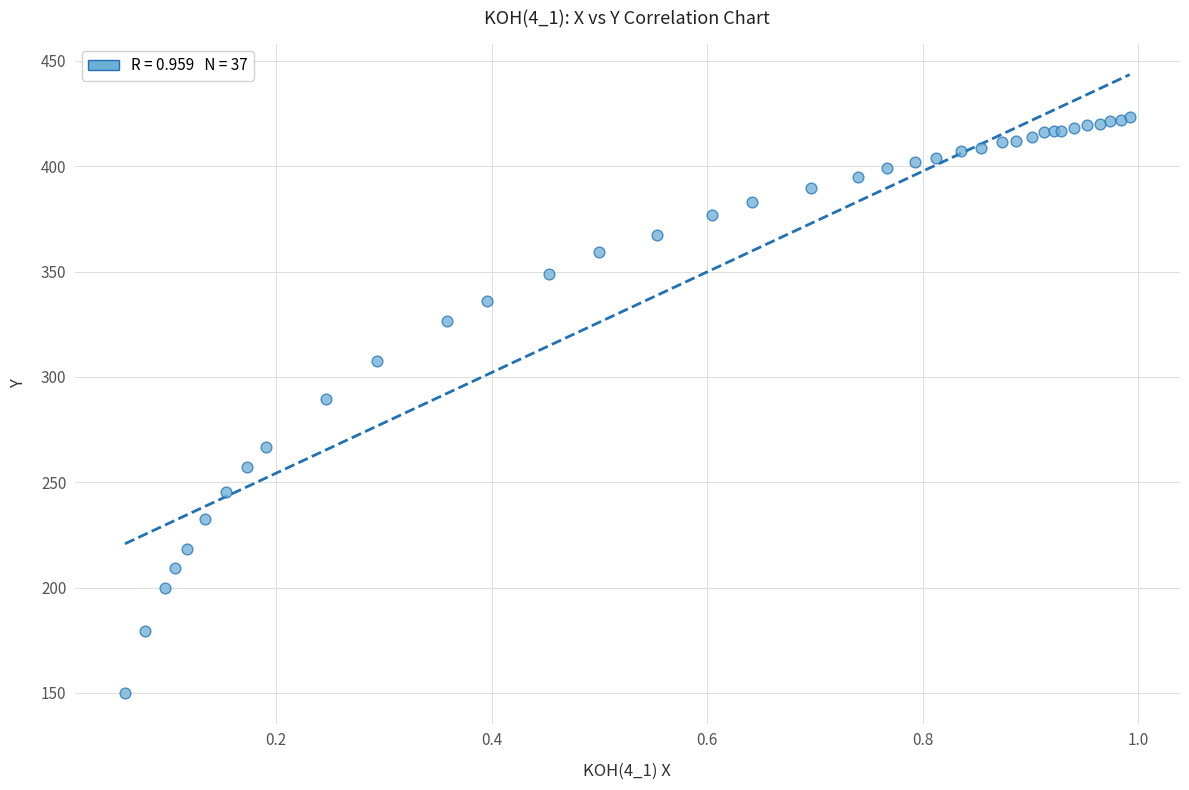

What Y value in the scatter plot is closest to 286?

289.8